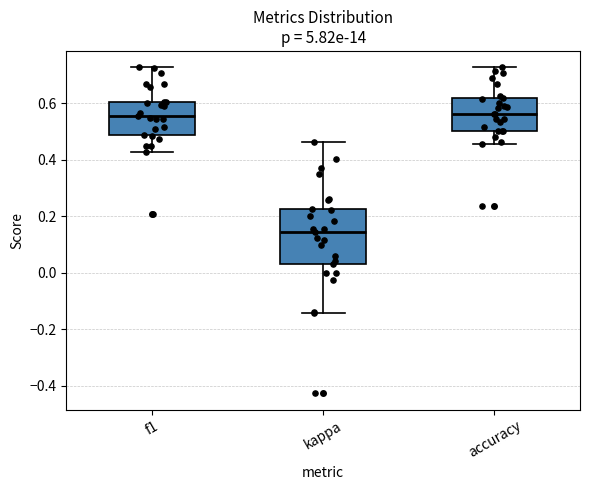

Reading left to right, read every box against the y-axis: the position of its median line, the range the box covers, and the ends of its whiskers. The values are not printed on the chart, so give them approximately, as read against the axis.

f1: median 0.56, box 0.48 to 0.60, whiskers 0.42 to 0.72
kappa: median 0.14, box 0.04 to 0.22, whiskers -0.14 to 0.46
accuracy: median 0.56, box 0.50 to 0.62, whiskers 0.46 to 0.72